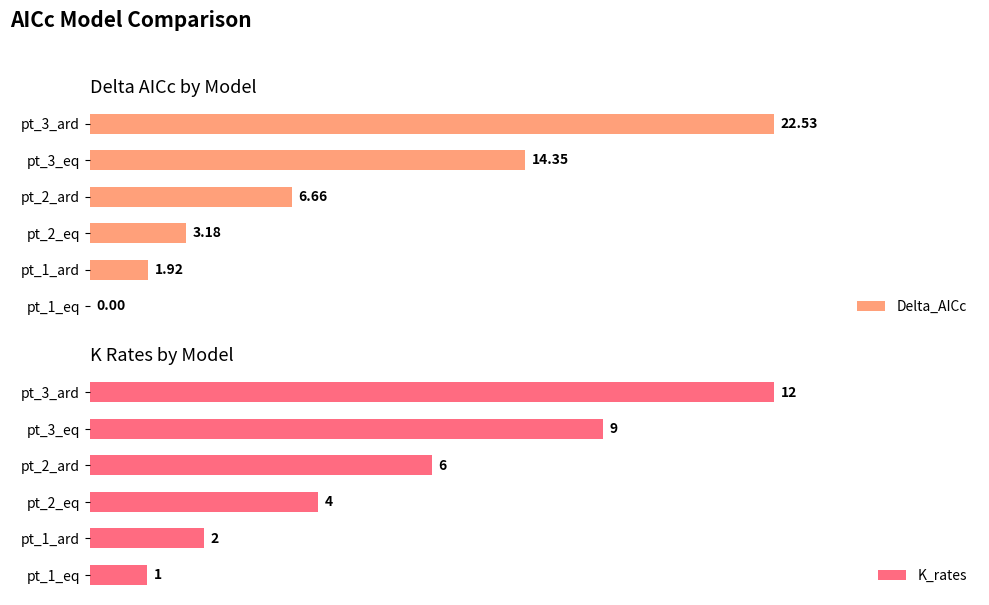

How many series are shown in this chart?

2